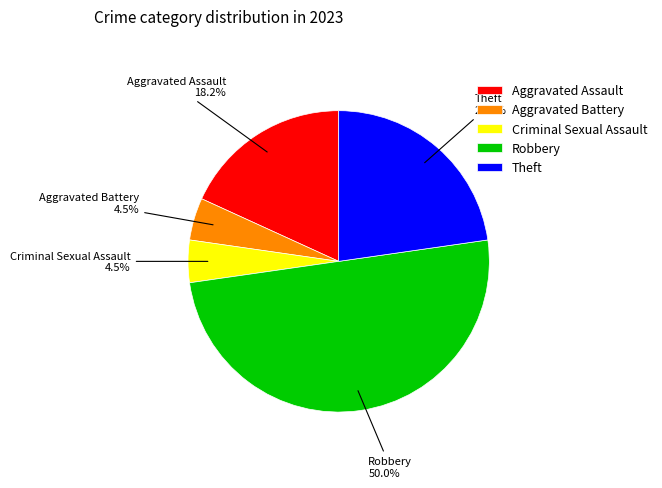

To the nearest percent, what is the difference between the Aggravated Assault and Robbery slice percentages?

32%